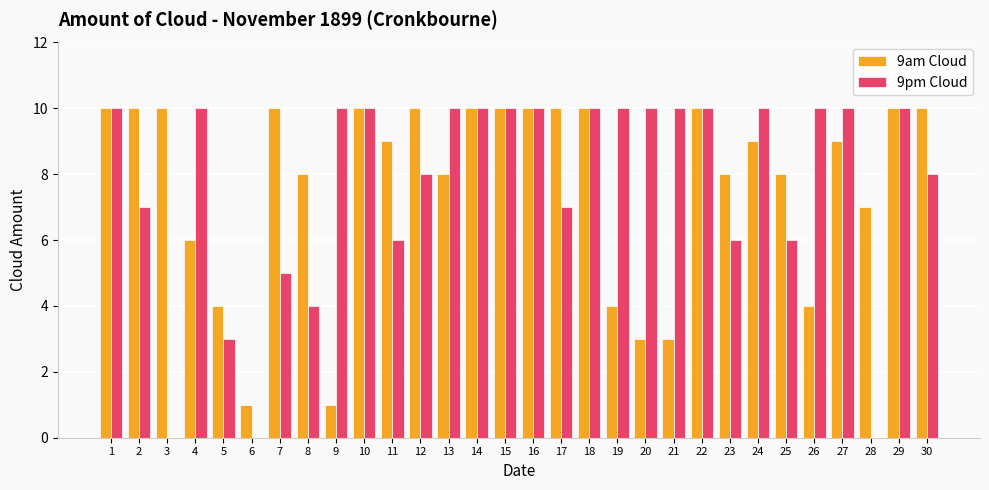

What are all the series names shown in the legend?

9am Cloud, 9pm Cloud